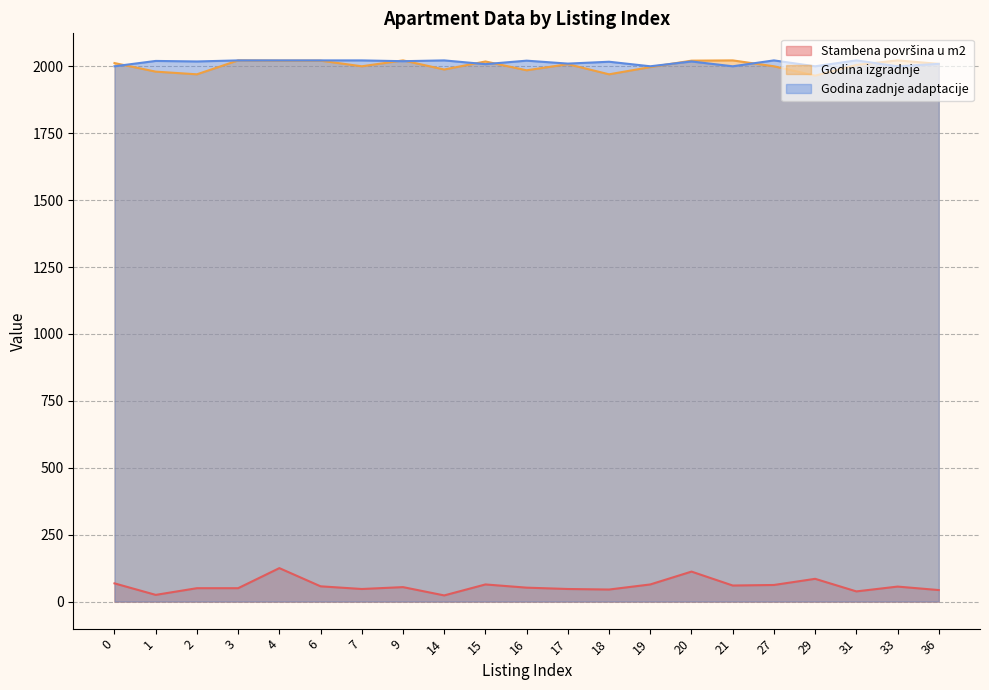

True or false: Stambena površina u m2 and Godina zadnje adaptacije intersect in this chart.

False